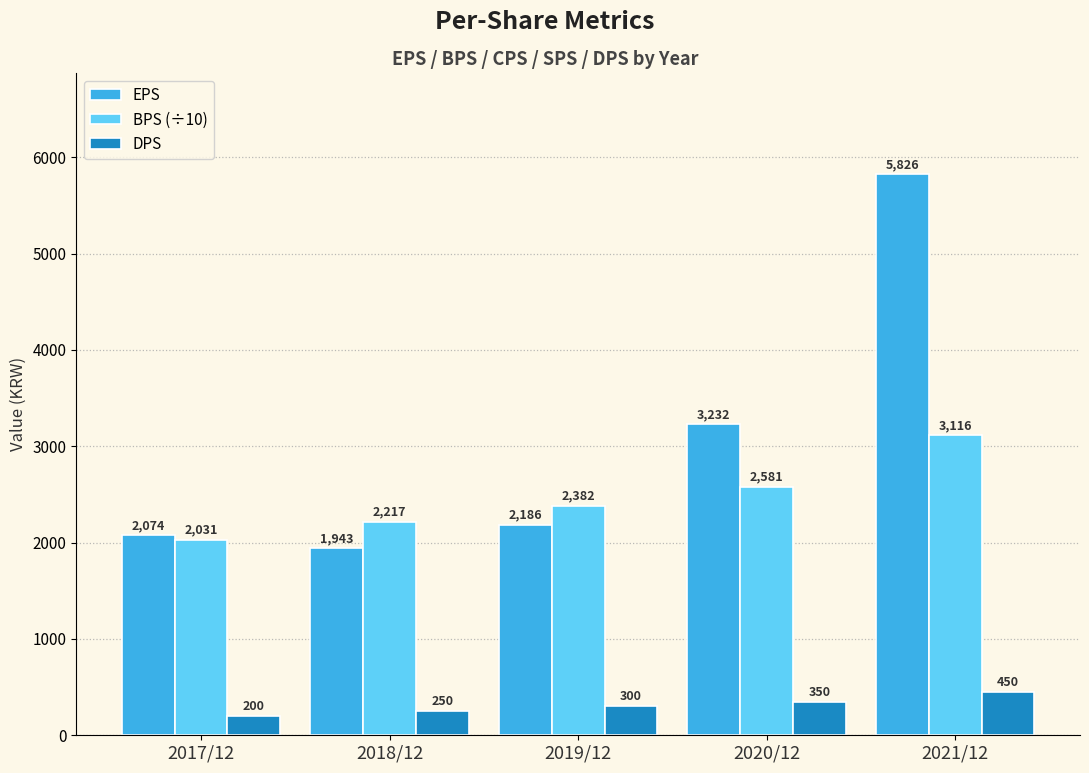

Which category has the highest value across all series?

2021/12